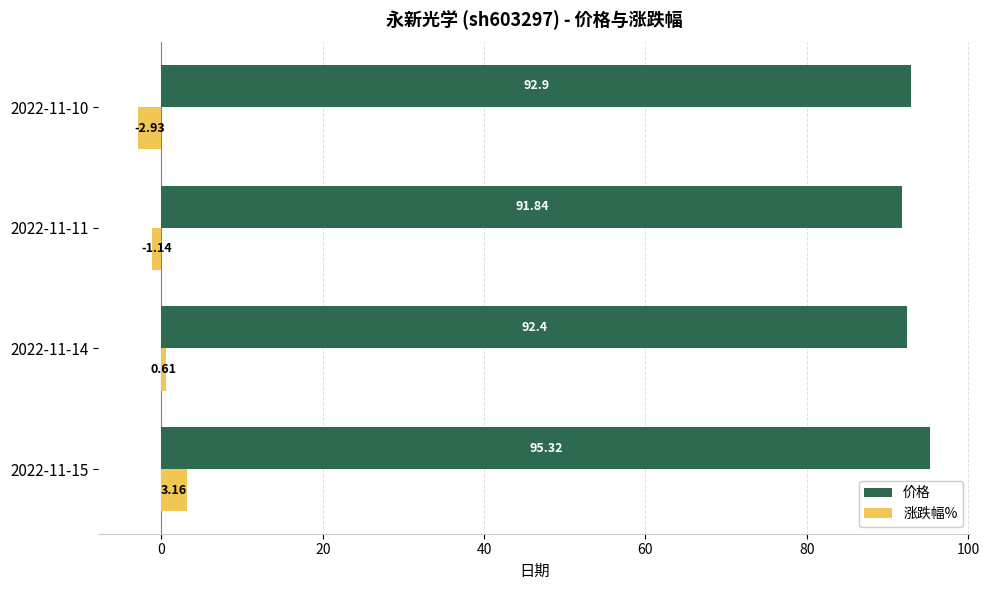

What is the difference between the maximum and minimum values in the 价格 series?

3.5